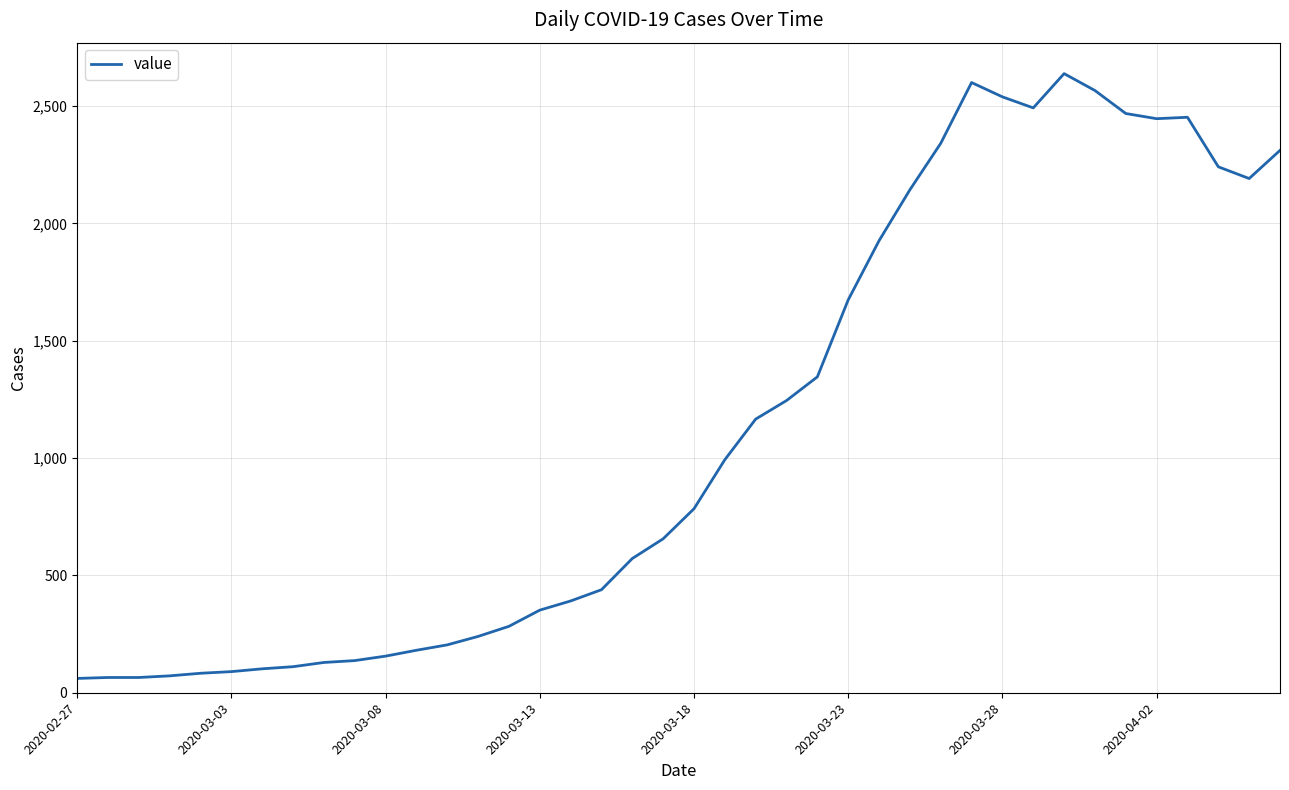

What is the difference between the maximum and minimum values?

2577